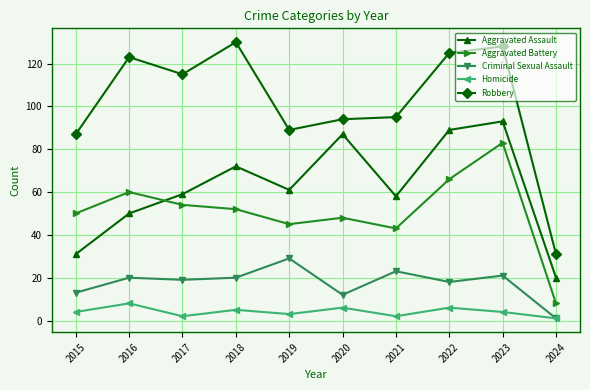

At which category does Aggravated Assault reach its first local valley?

2019